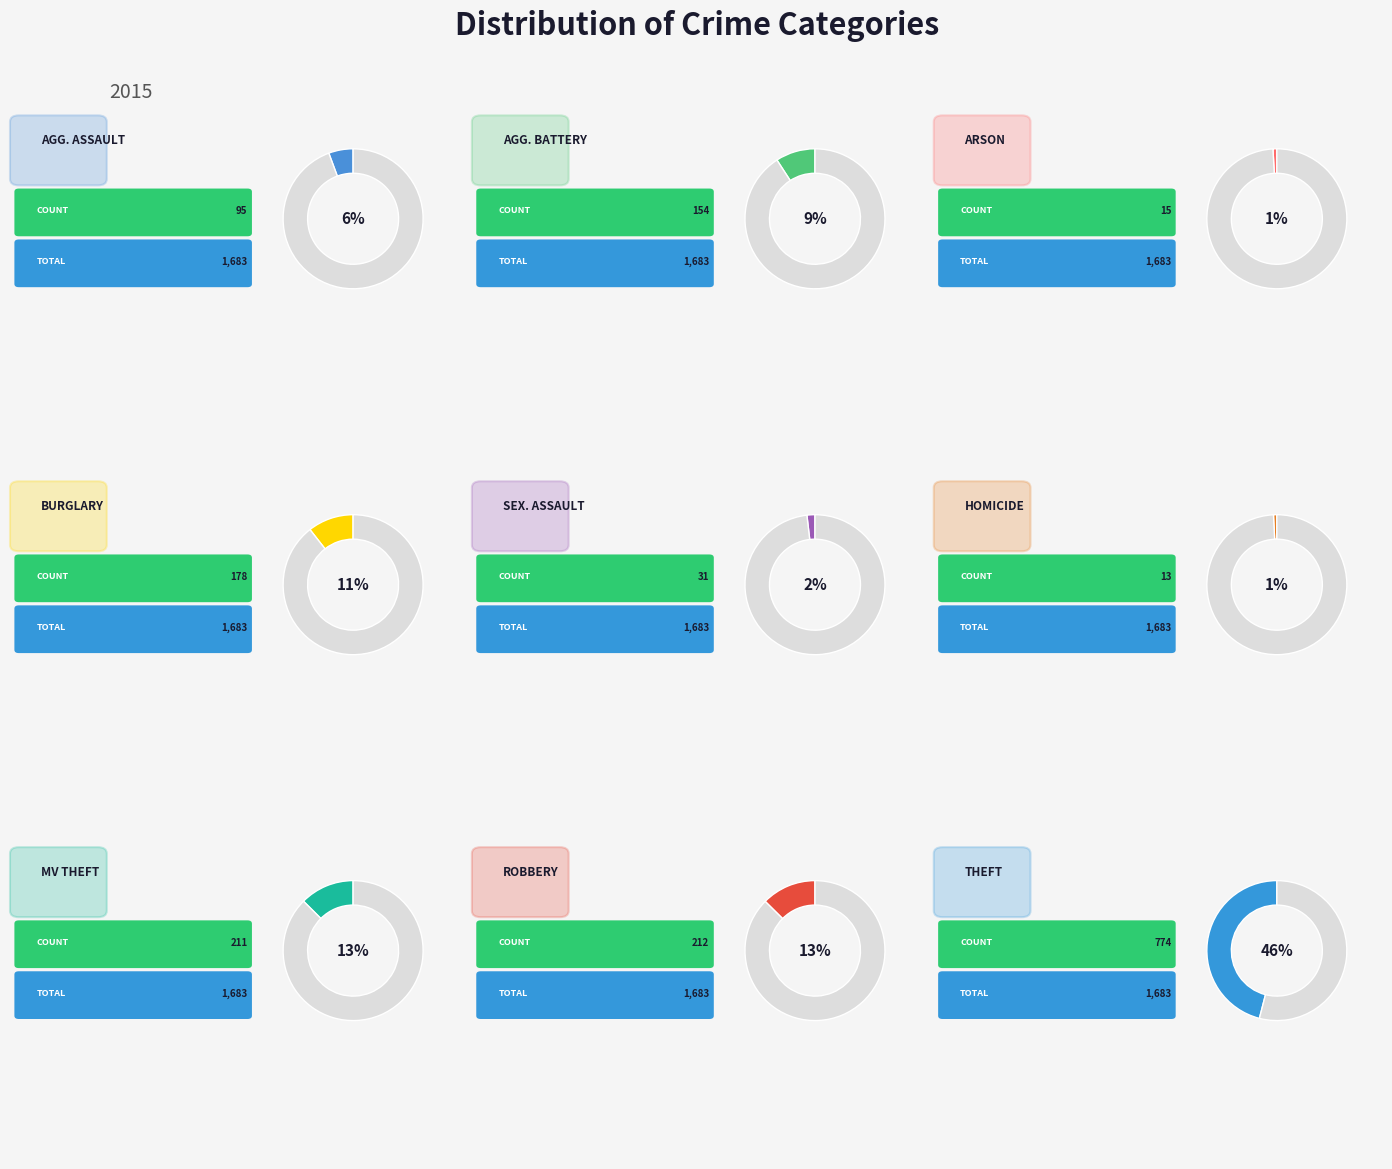

Does Burglary represent more than half of the total?

No